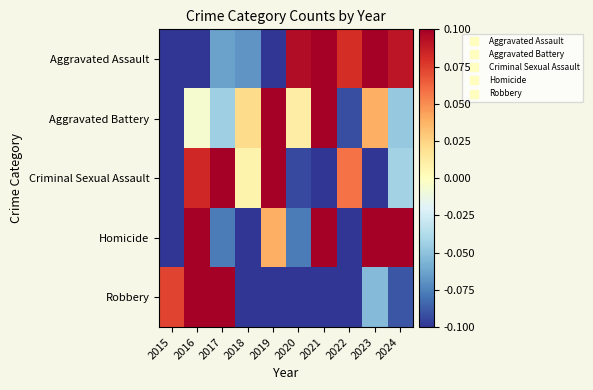

Reading left to right, transcribe all the data shown in this chart.

Aggravated Assault: 2015=-0.3	2016=-0.3	2017=-0.1	2018=-0.1	2019=-0.1	2020=0.1	2021=0.3	2022=0.1	2023=0.2	2024=0.1
Aggravated Battery: 2015=-0.2	2016=-0.0	2017=-0.0	2018=0.0	2019=0.1	2020=0.0	2021=0.2	2022=-0.1	2023=0.0	2024=-0.0
Criminal Sexual Assault: 2015=-0.1	2016=0.1	2017=0.2	2018=0.0	2019=0.3	2020=-0.1	2021=-0.2	2022=0.1	2023=-0.1	2024=-0.0
Homicide: 2015=-0.3	2016=0.1	2017=-0.1	2018=-0.4	2019=0.0	2020=-0.1	2021=0.4	2022=-0.1	2023=0.2	2024=0.3
Robbery: 2015=0.1	2016=0.4	2017=0.4	2018=-0.1	2019=-0.2	2020=-0.2	2021=-0.1	2022=-0.1	2023=-0.1	2024=-0.1